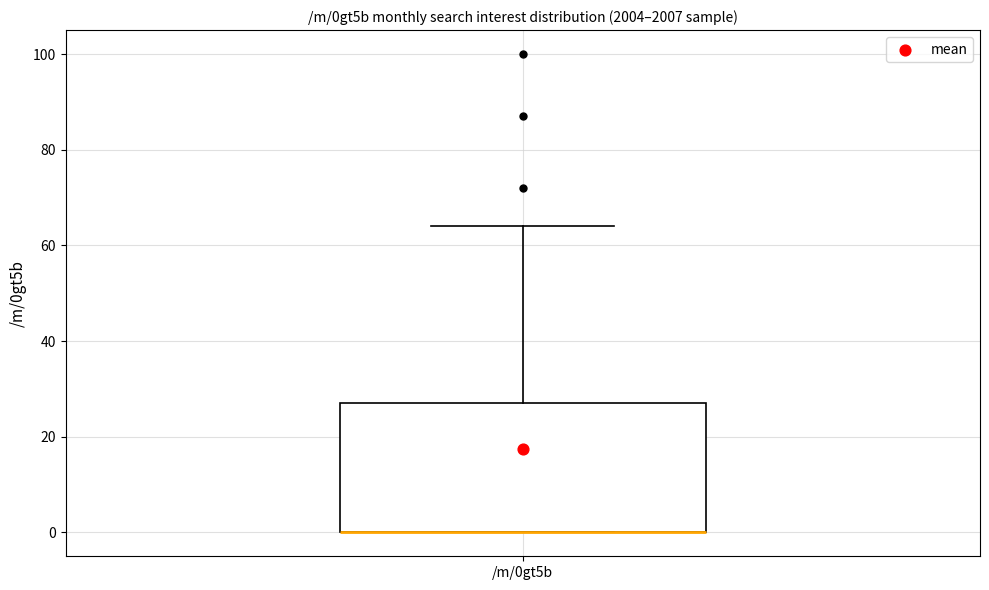

Where is the upper edge of the box for /m/0gt5b on the y-axis? The values are not printed on the chart, so give them approximately, as read against the axis.

28